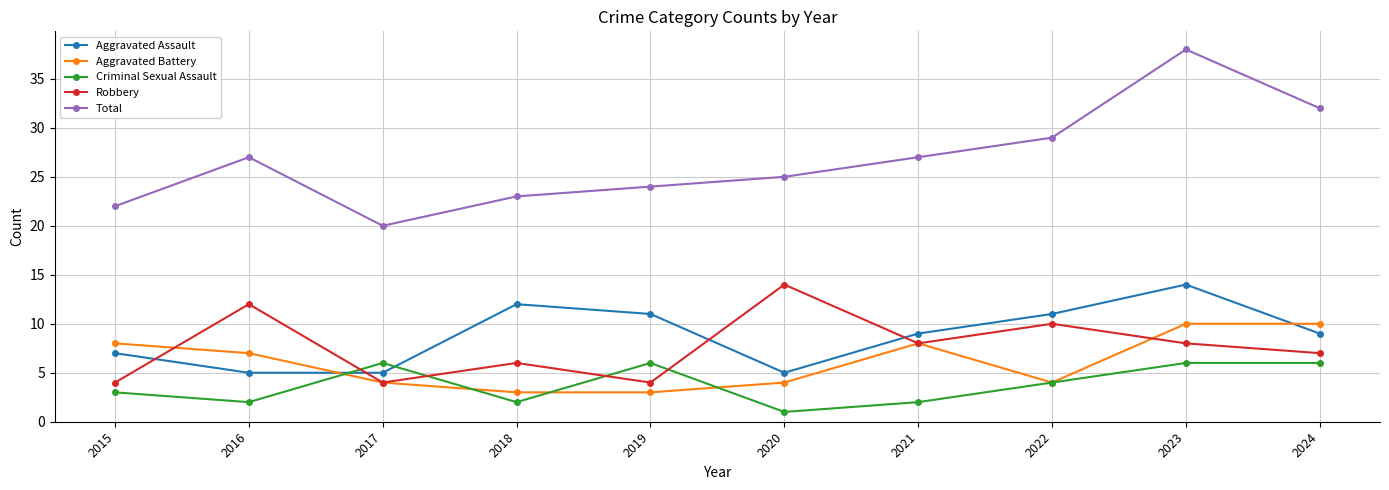

Reading right to left, extract all data points from this chart.

Aggravated Assault: 2024=9	2023=14	2022=11	2021=9	2020=5	2019=11	2018=12	2017=5	2016=5	2015=7
Aggravated Battery: 2024=10	2023=10	2022=4	2021=8	2020=4	2019=3	2018=3	2017=4	2016=7	2015=8
Criminal Sexual Assault: 2024=6	2023=6	2022=4	2021=2	2020=1	2019=6	2018=2	2017=6	2016=2	2015=3
Robbery: 2024=7	2023=8	2022=10	2021=8	2020=14	2019=4	2018=6	2017=4	2016=12	2015=4
Total: 2024=32	2023=38	2022=29	2021=27	2020=25	2019=24	2018=23	2017=20	2016=27	2015=22